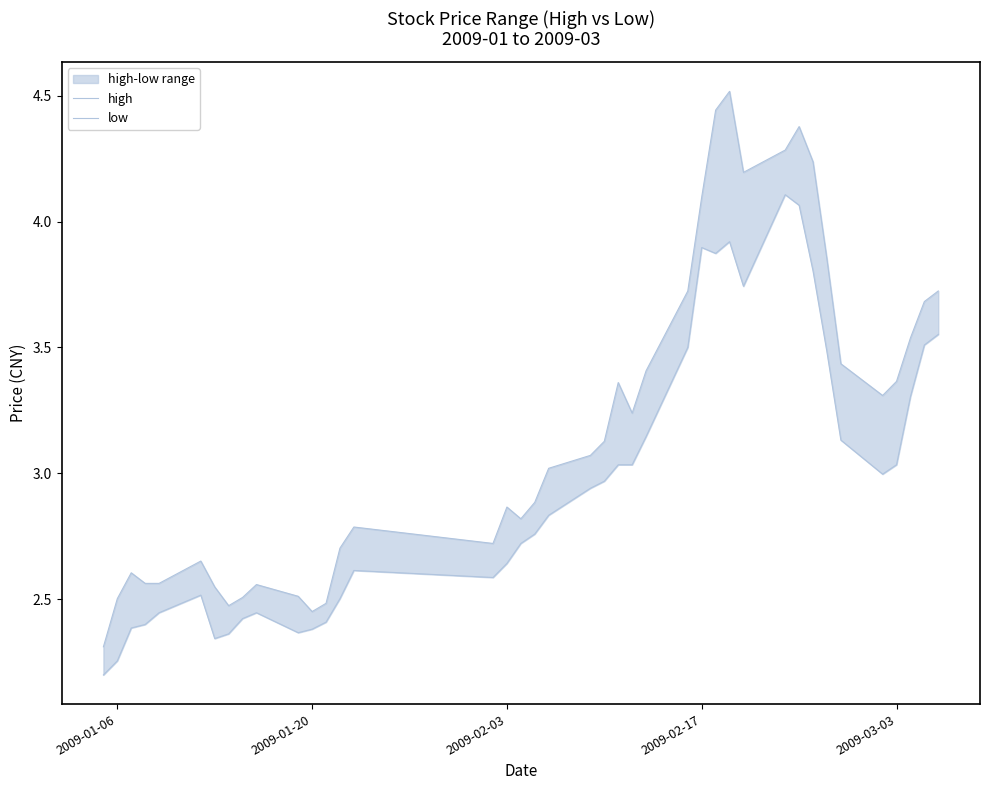

Does the chart display data point markers on the line(s)?

No